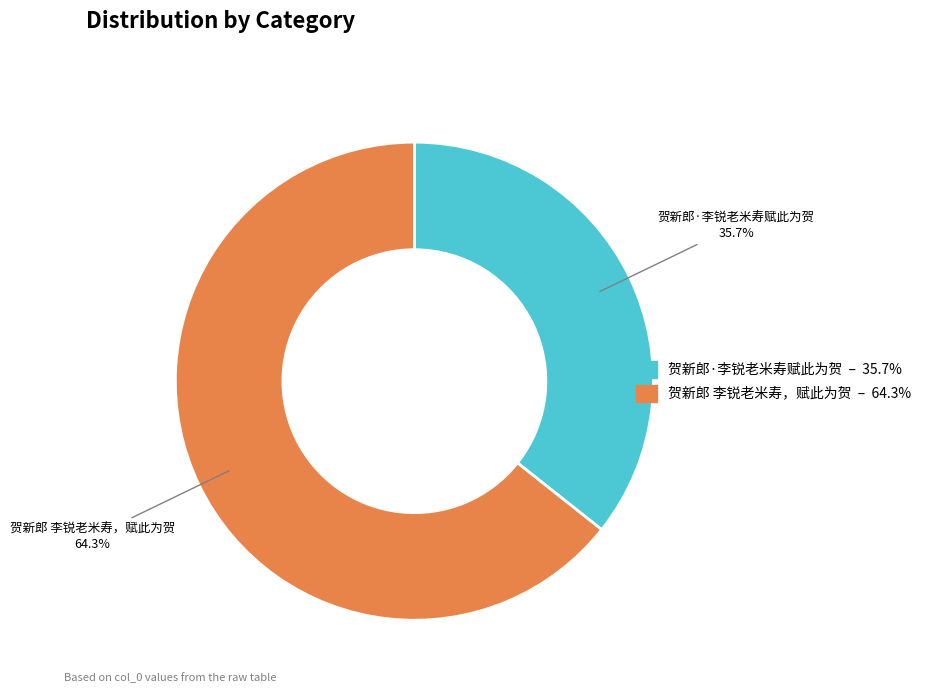

Which slice is the largest?

贺新郎 李锐老米寿，赋此为贺